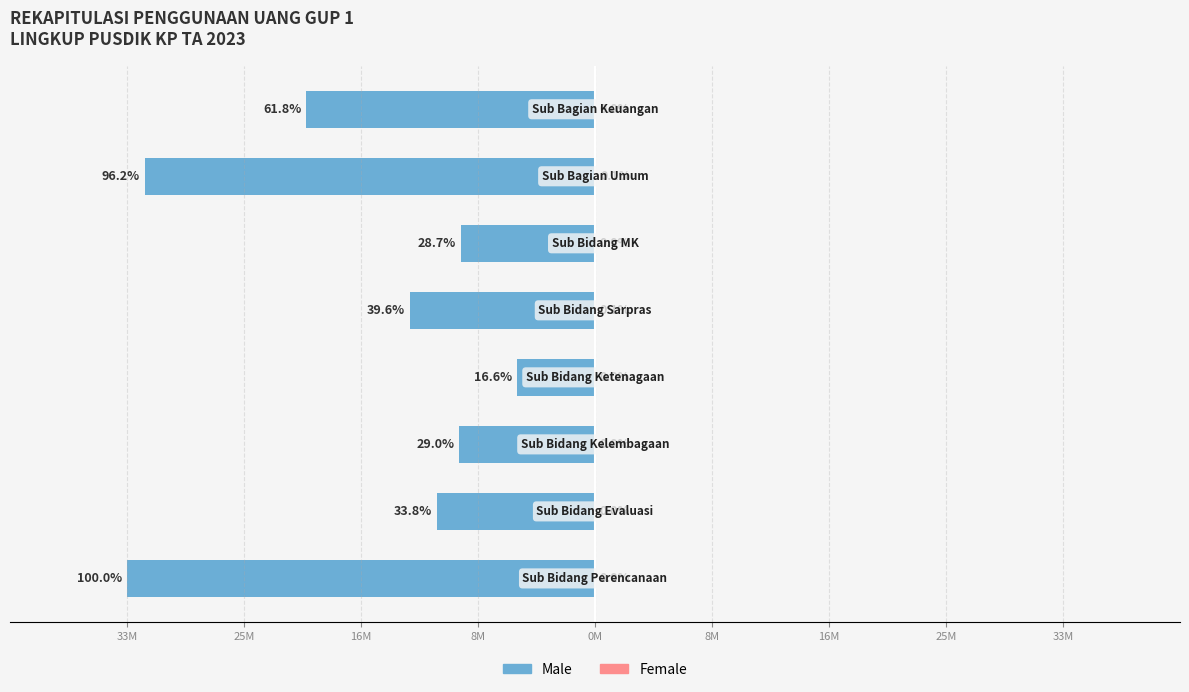

Reading right to left, what are all the values shown in this chart?

Male: 25M=-20200500	16M=-31477118	8M=-9376000	0M=-12950000	8M=-5437000	16M=-9488700	25M=-11070682	33M=-32711182
Female: 25M=0	16M=24531	8M=0	0M=20000	8M=0	16M=0	25M=0	33M=0